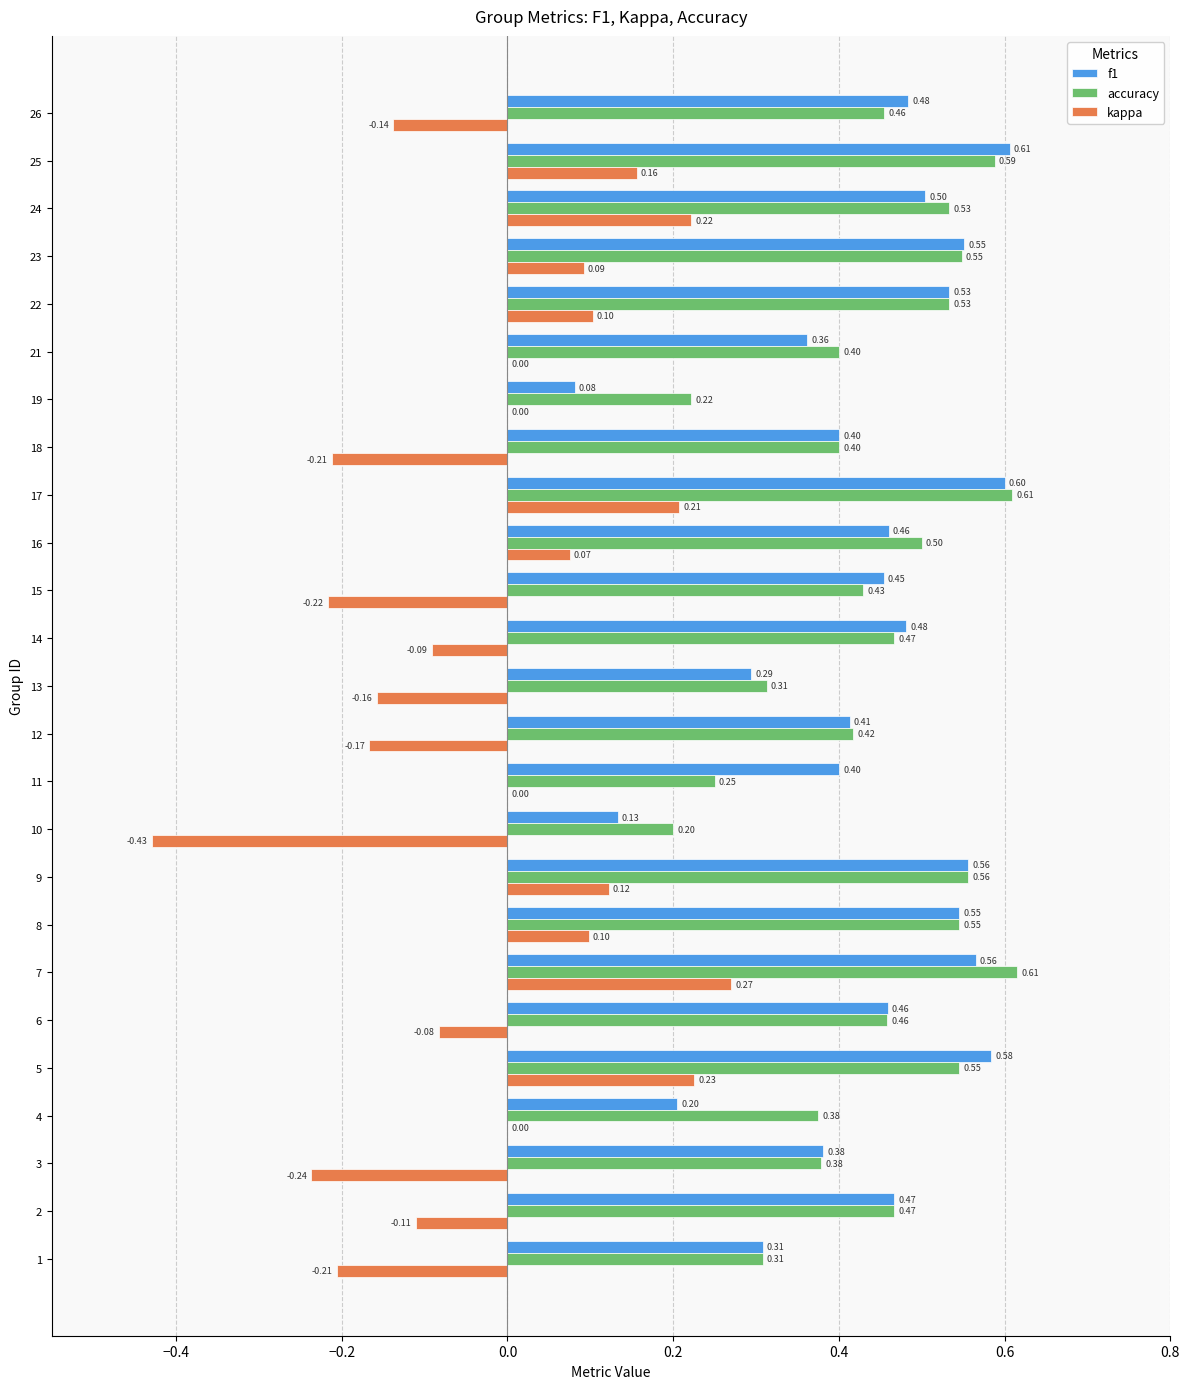

Which series has the largest total across all categories?

accuracy